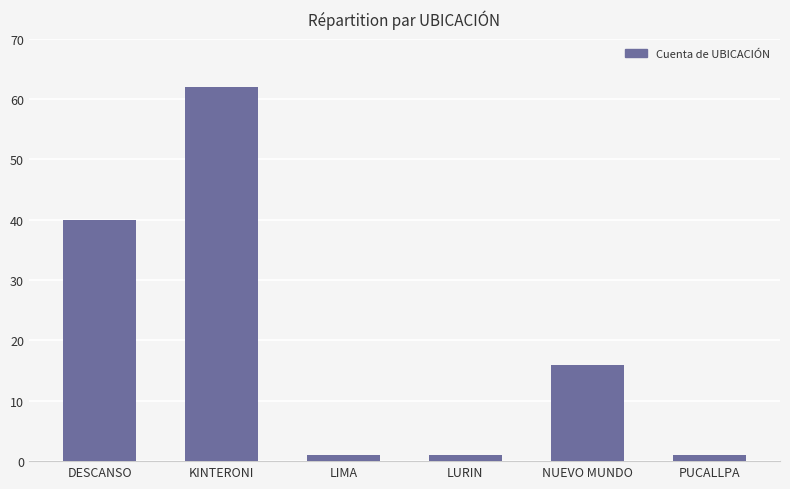

How many series are shown in this chart?

1